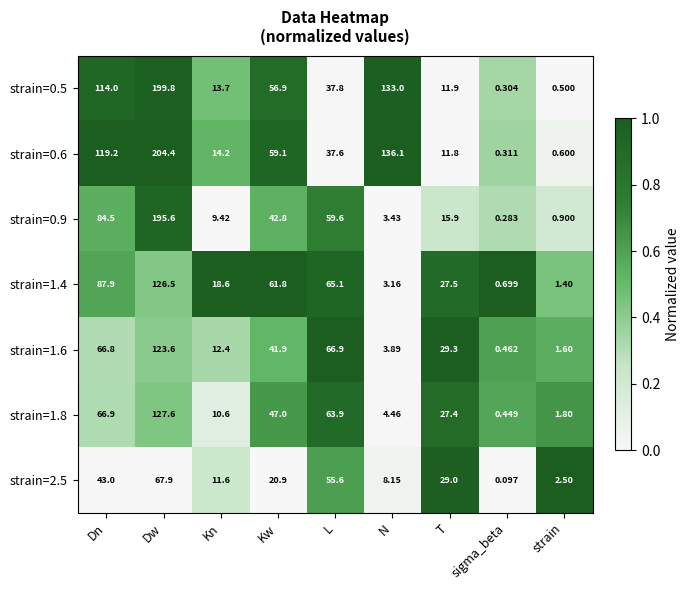

At which label is strain=0.9 closest to 97?

Dn